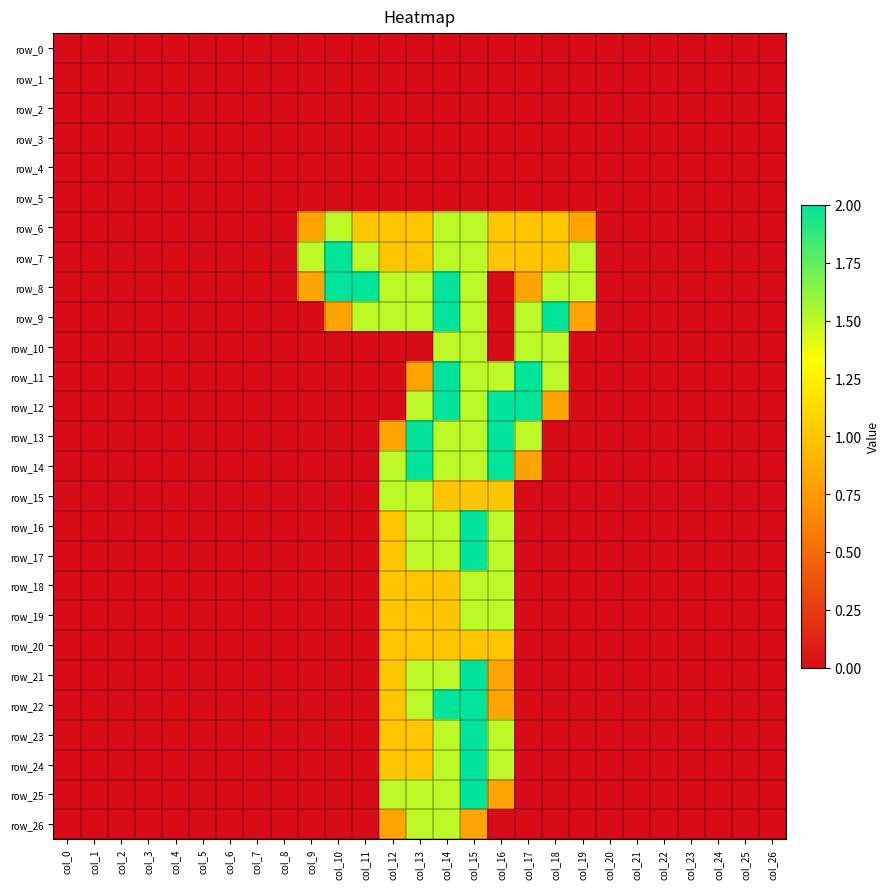

List the labels in order of row_7 value, smallest first.

col_0, col_1, col_2, col_3, col_4, col_5, col_6, col_7, col_8, col_20, col_21, col_22, col_23, col_24, col_25, col_26, col_12, col_13, col_16, col_17, col_18, col_9, col_11, col_14, col_15, col_19, col_10